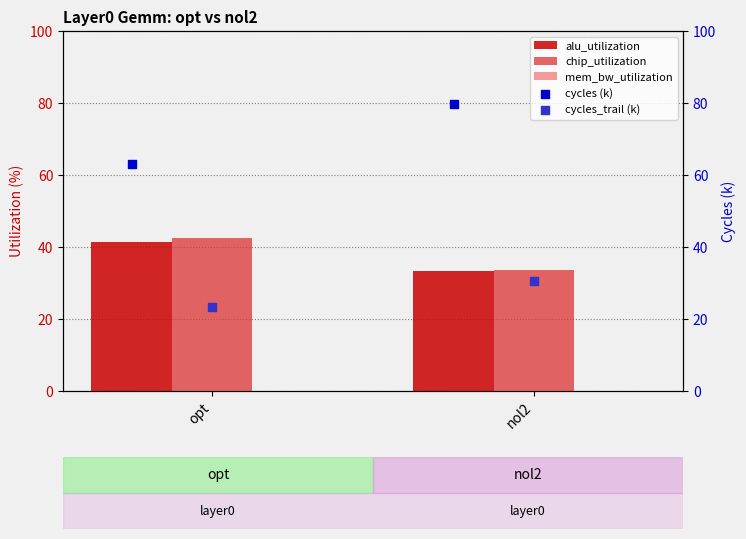

Which series has the largest Y range (max minus min)?

cycles (k)